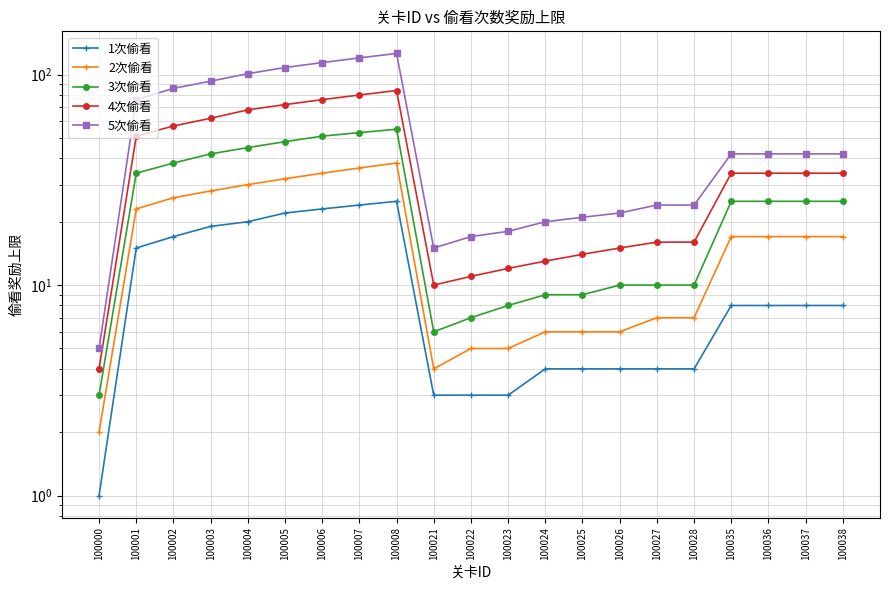

List the series in order of their peak value, lowest first.

1次偷看, 2次偷看, 3次偷看, 4次偷看, 5次偷看